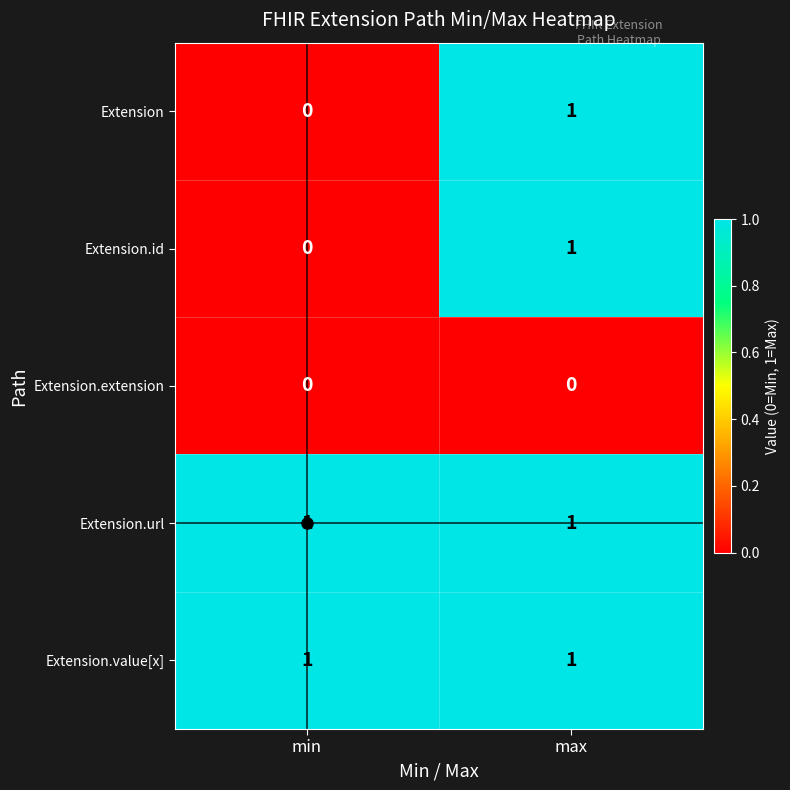

What is the greatest value displayed?

1